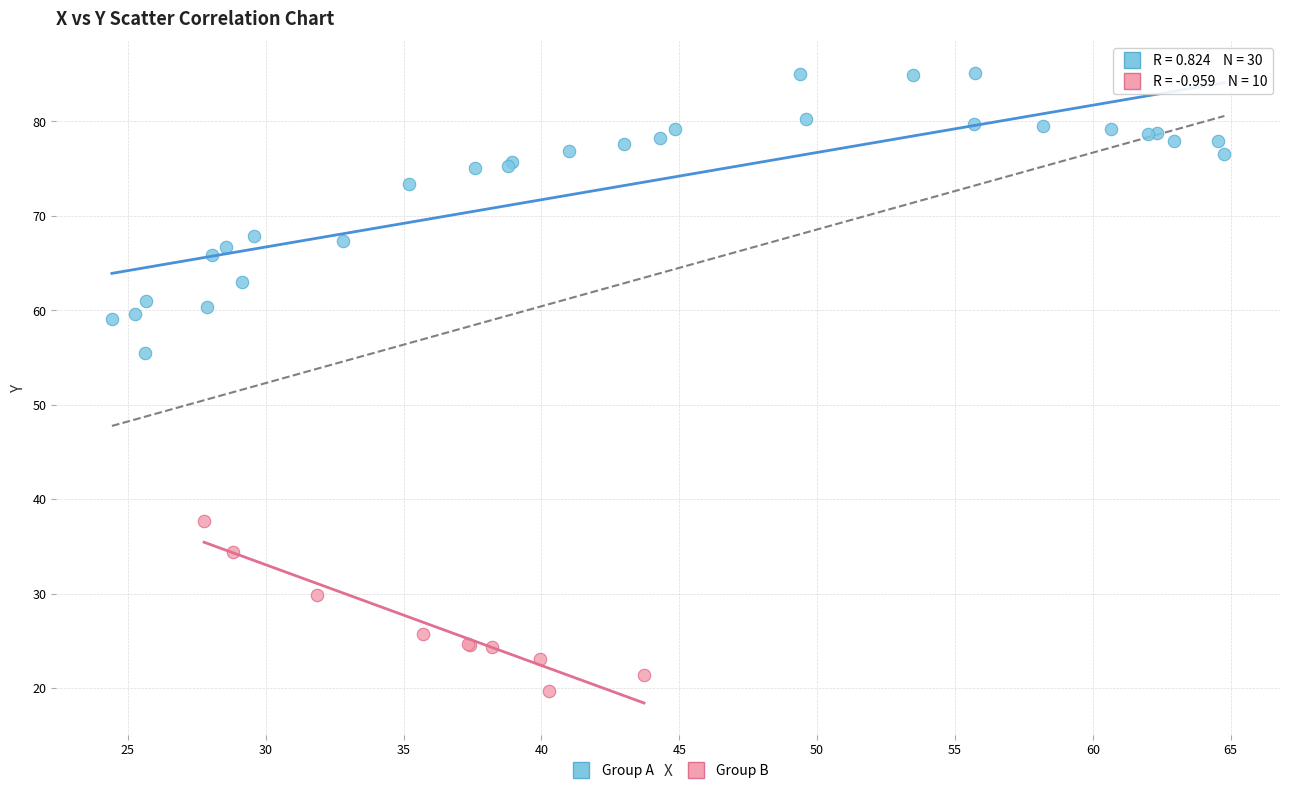

Which series has the largest Y range (max minus min)?

Group A